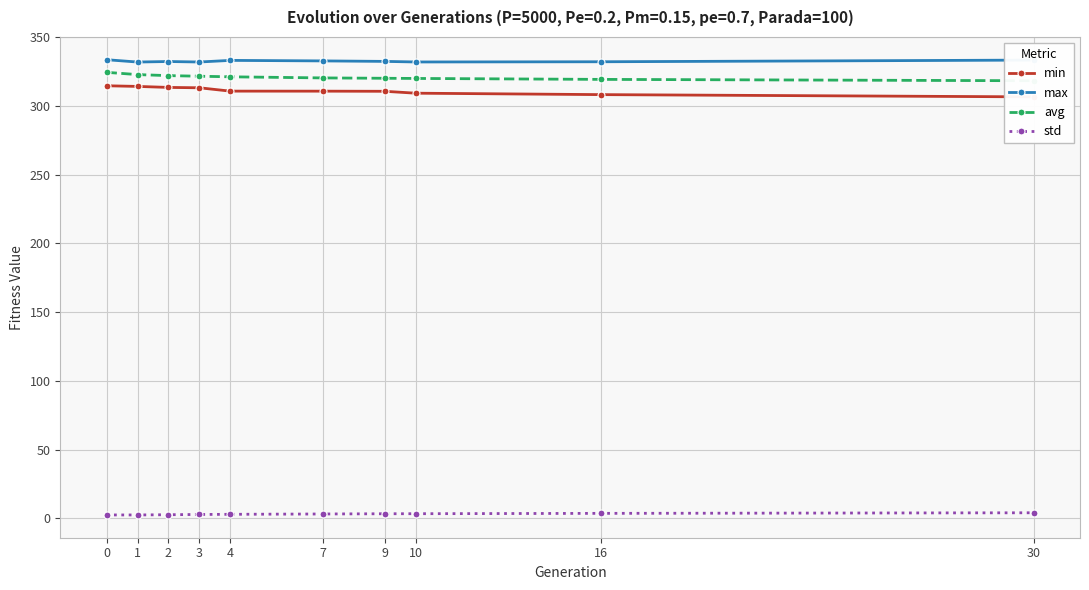

Does the chart display data point markers on the line(s)?

Yes